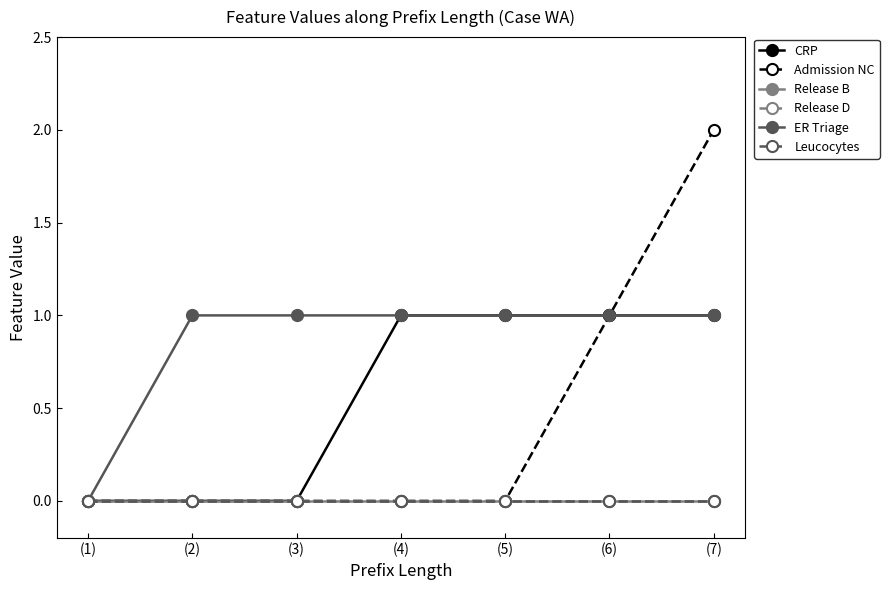

True or false: Admission NC has more than 2 points higher than both neighbors.

False